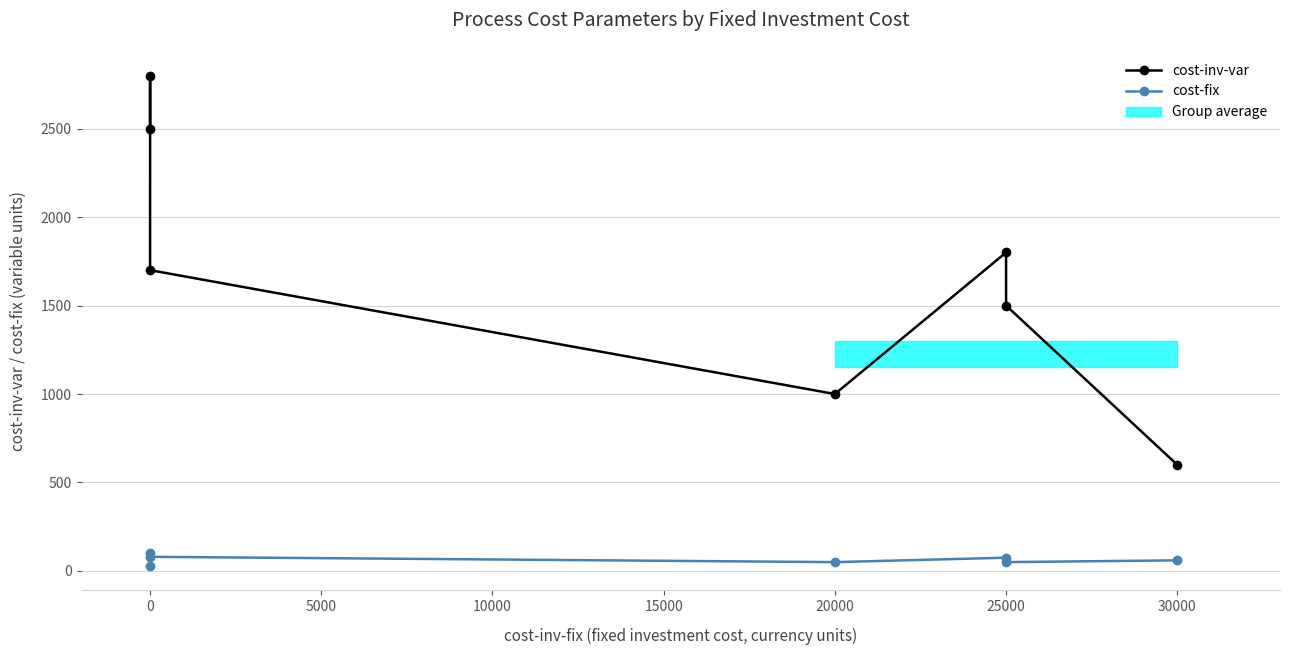

True or false: cost-inv-var and cost-fix intersect in this chart.

False